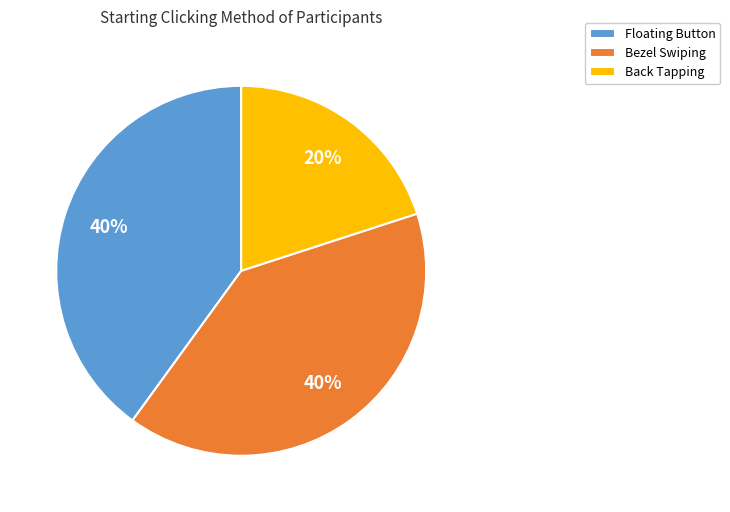

To the nearest percent, what is the difference between the Back Tapping and Floating Button slice percentages?

20%